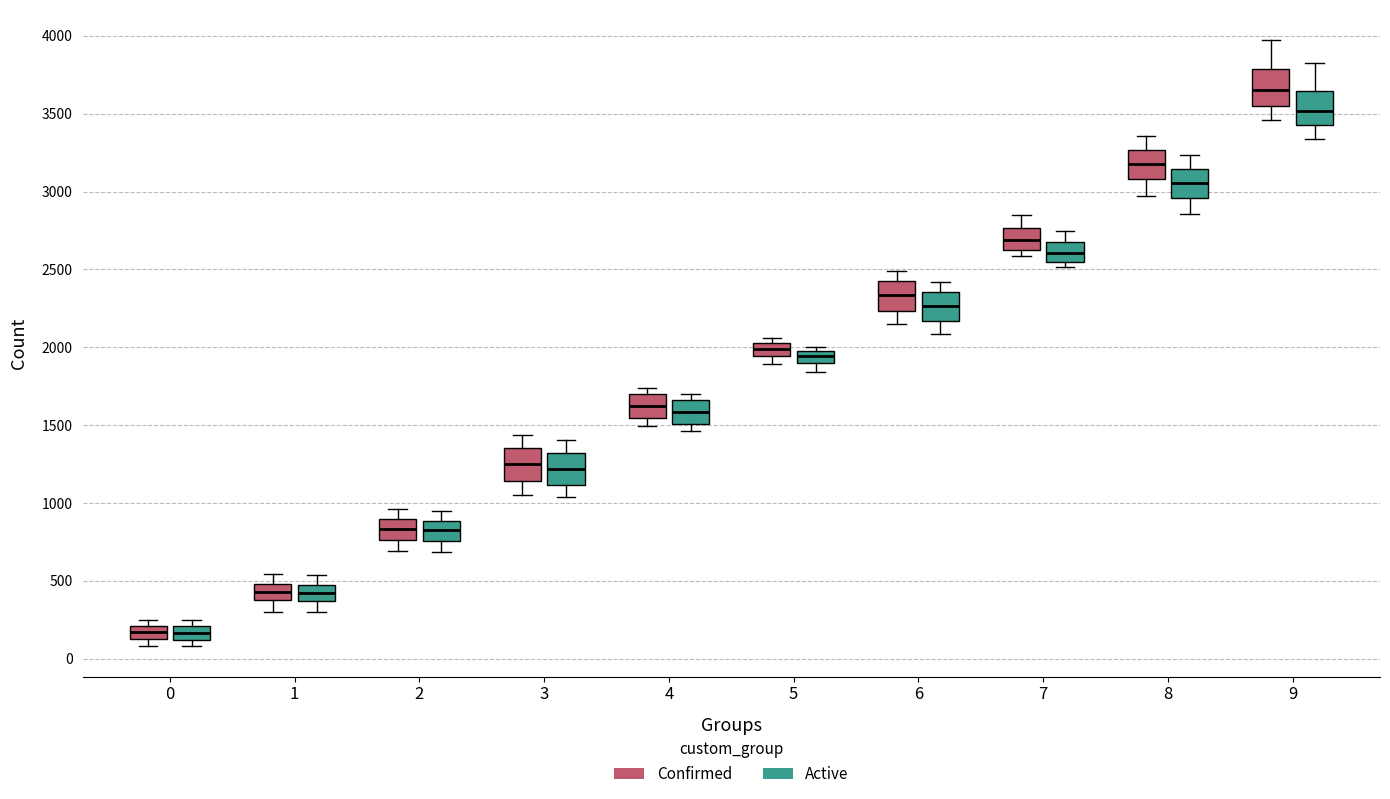

Where is the upper edge of the box for 6 (Confirmed) on the y-axis? The values are not printed on the chart, so give them approximately, as read against the axis.

2450